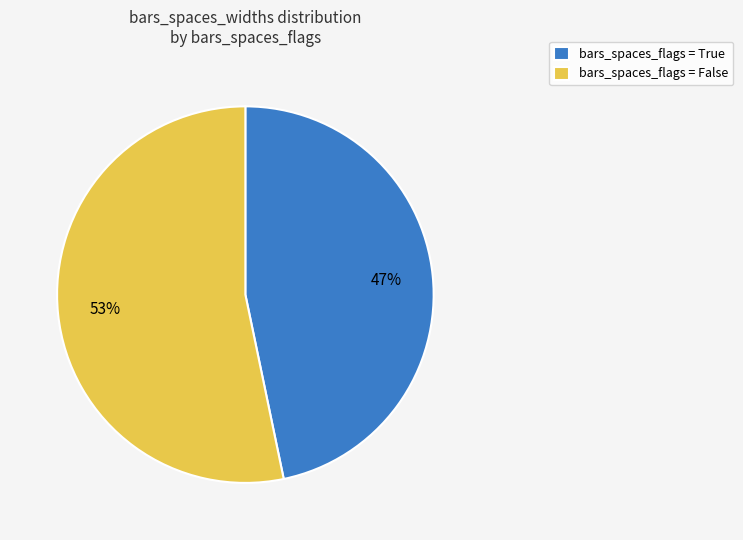

The bars_spaces_flags = False slice represents 40% of the pie. True or false?

False